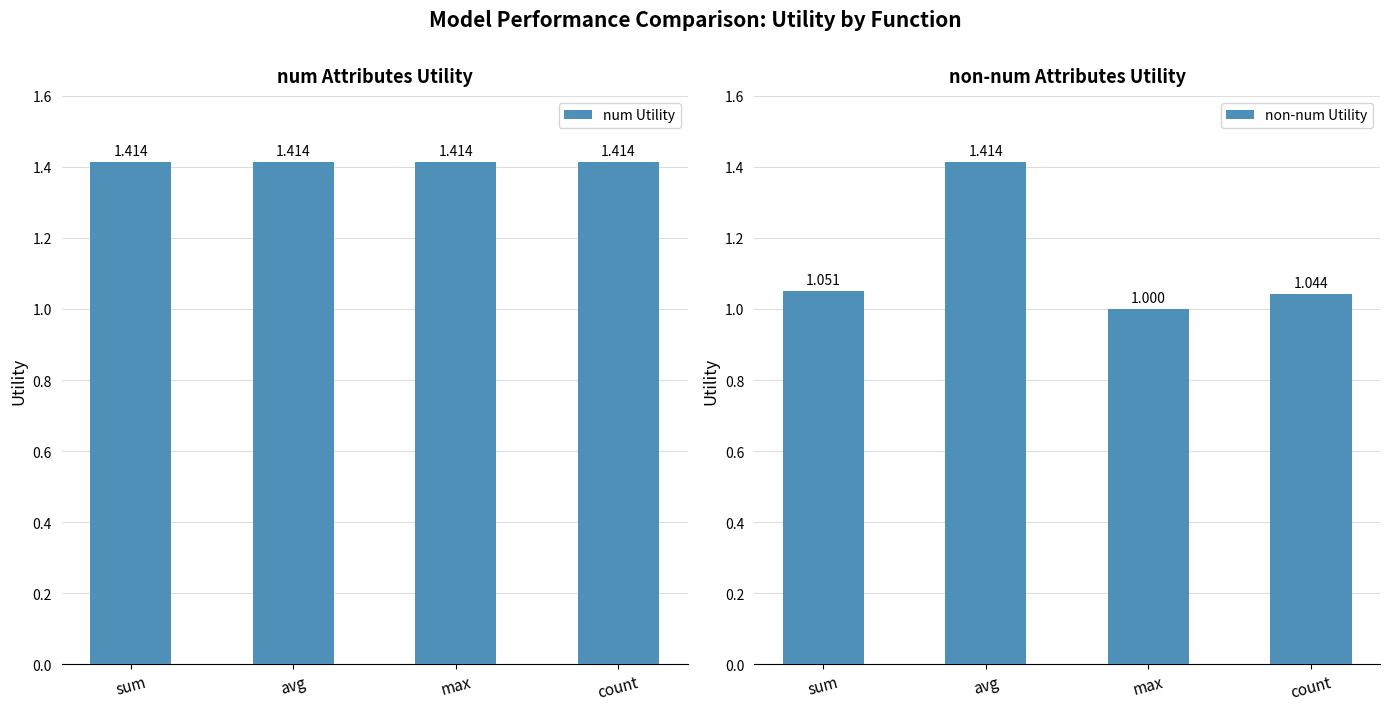

What is the label of the 2nd bar from the right?

max